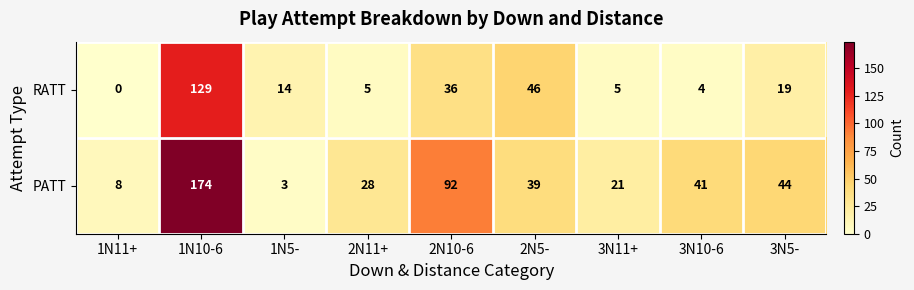

At which category is the sum across all series the highest?

1N10-6